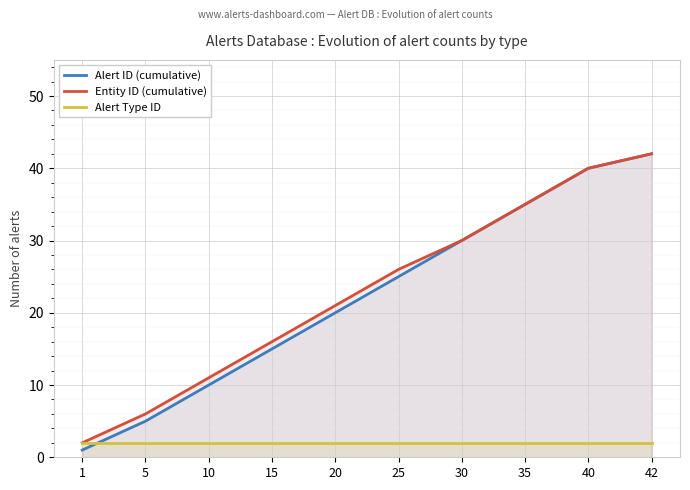

Reading left to right, extract all data points from this chart.

Alert ID (cumulative): 1	5	10	15	20	25	30	35	40	42
Entity ID (cumulative): 2	6	11	16	21	26	30	35	40	42
Alert Type ID: 2	2	2	2	2	2	2	2	2	2